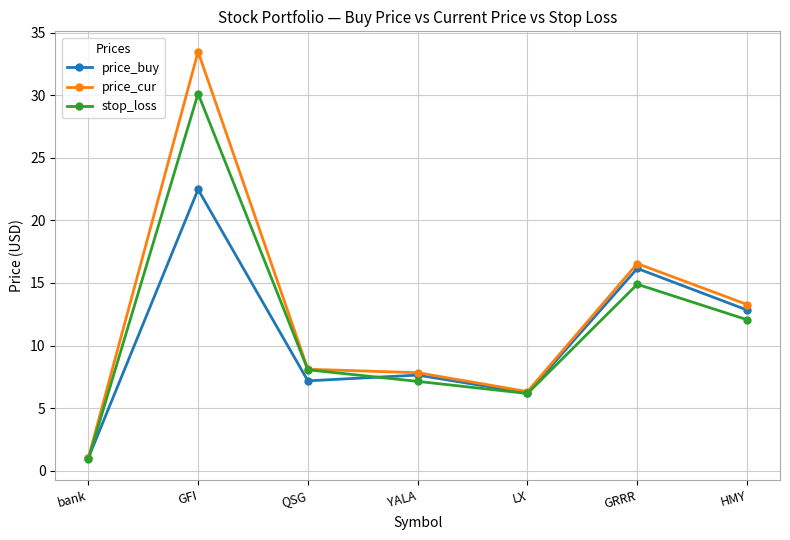

At which category is the sum across all series the highest?

GFI